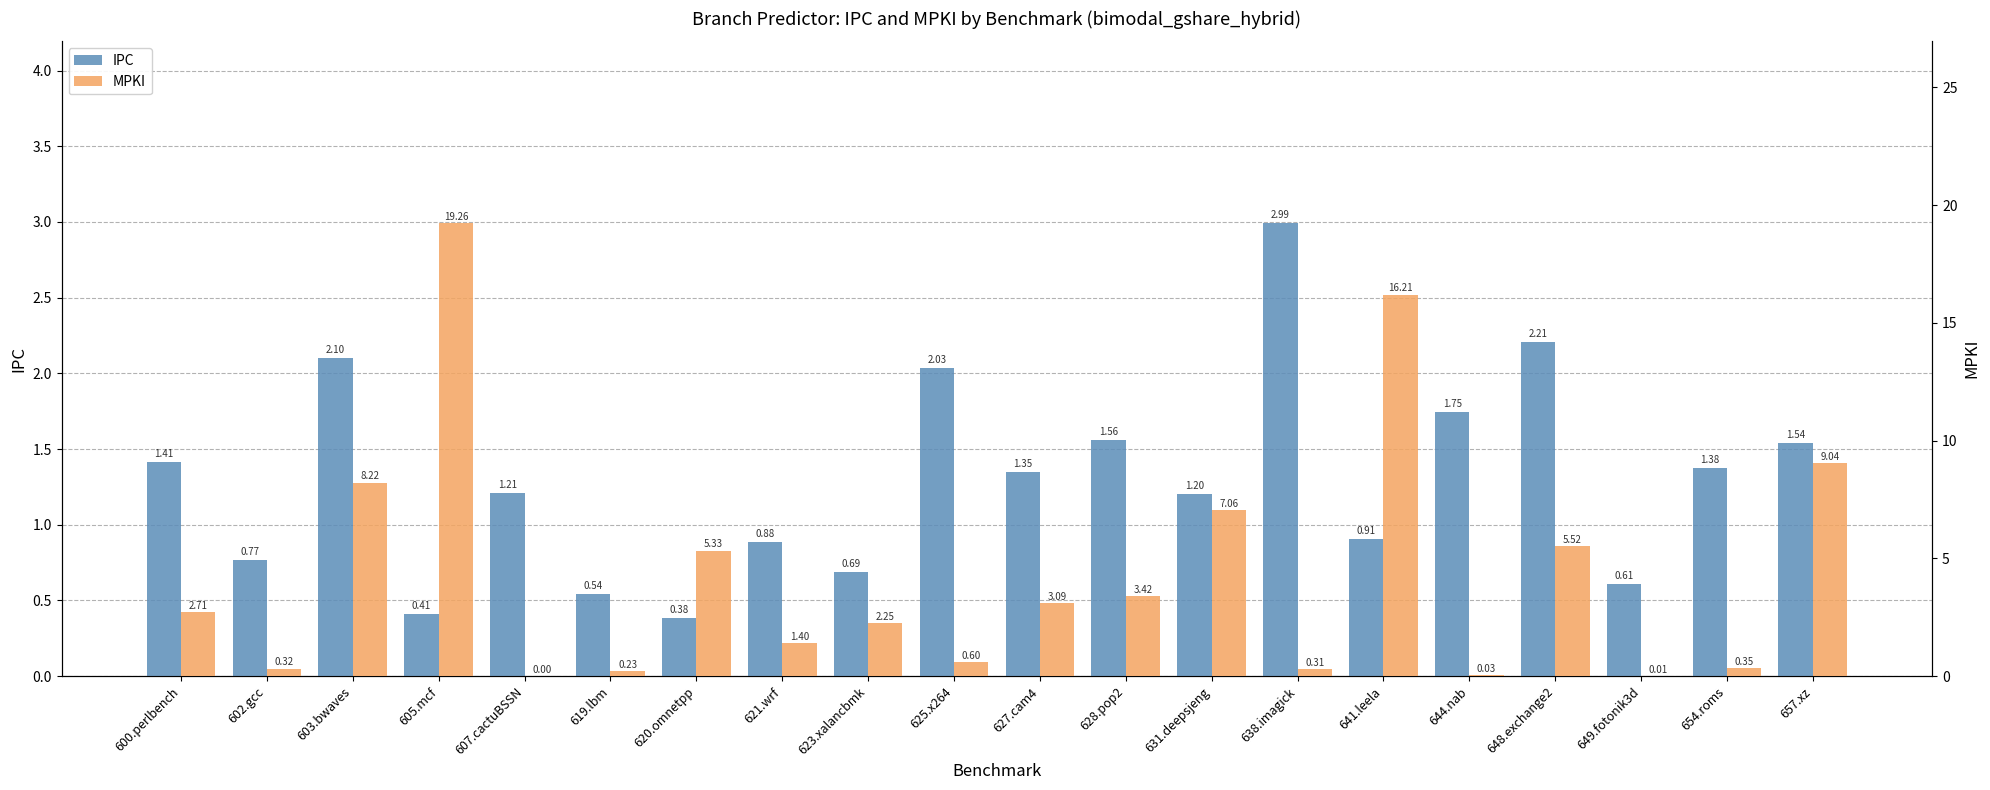

List the labels in order of IPC value, smallest first.

620.omnetpp, 605.mcf, 619.lbm, 649.fotonik3d, 623.xalancbmk, 602.gcc, 621.wrf, 641.leela, 631.deepsjeng, 607.cactuBSSN, 627.cam4, 654.roms, 600.perlbench, 657.xz, 628.pop2, 644.nab, 625.x264, 603.bwaves, 648.exchange2, 638.imagick